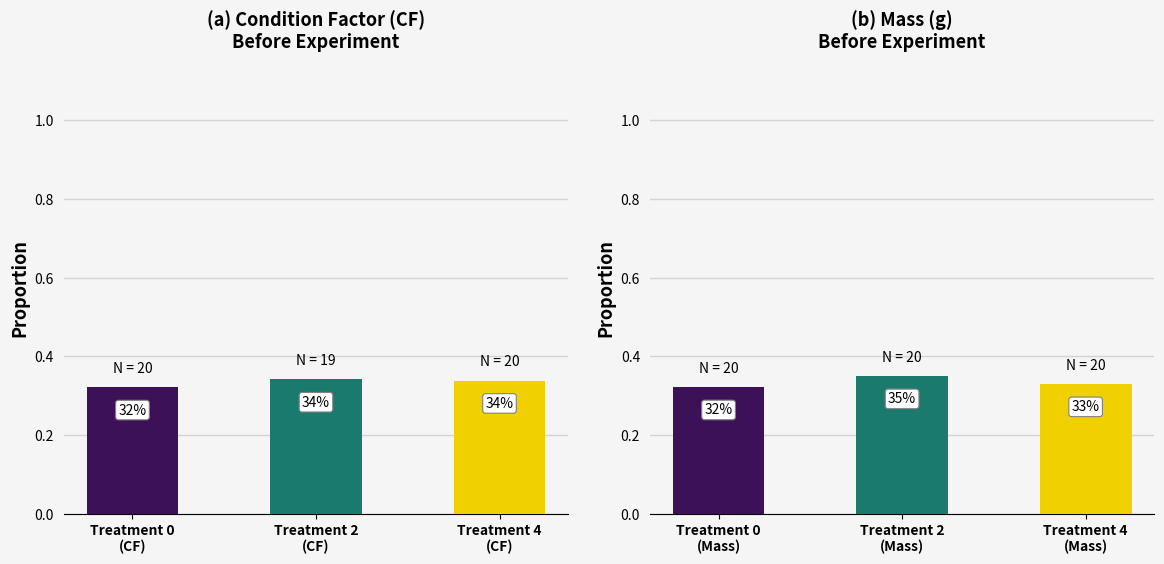

What is the sum of the CF Proportion values at Treatment 2
(CF) and Treatment 4
(CF)?

0.7